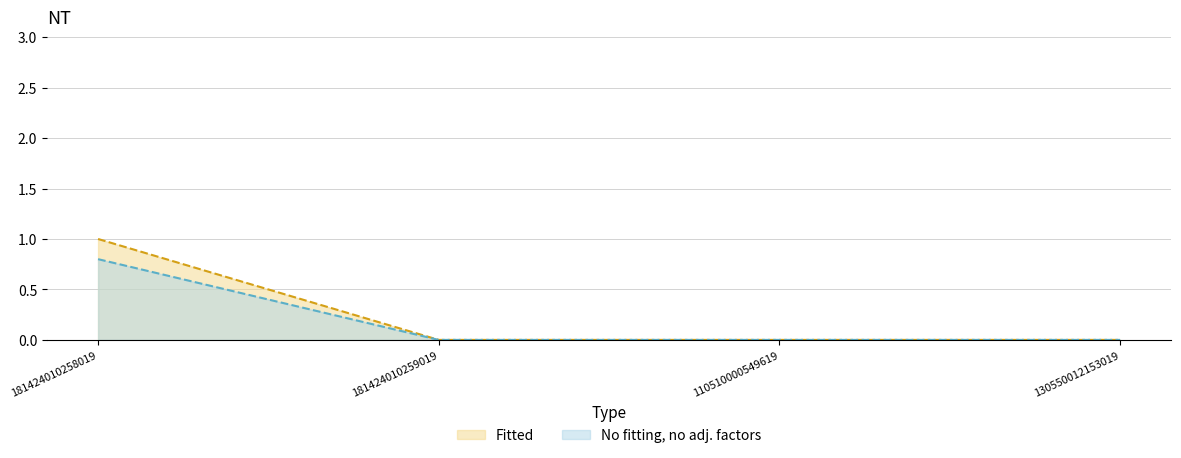

Count the No fitting, no adj. factors values in the range 0 to 1.

4